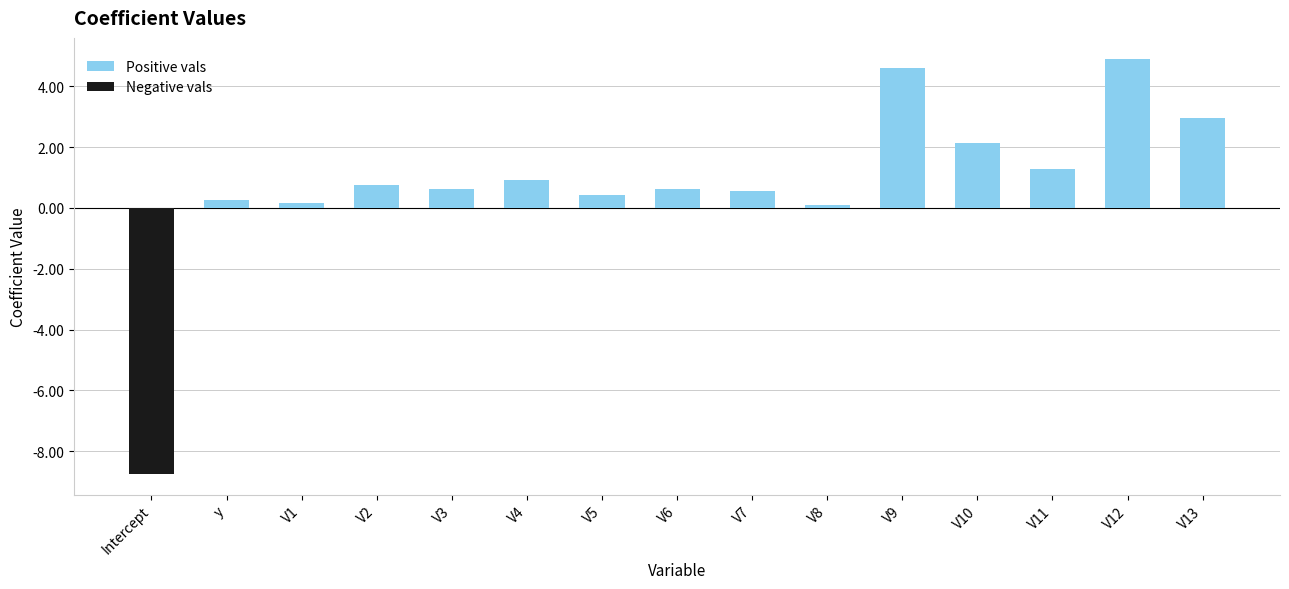

The Positive vals series shows 0.9 at V4. True or false?

True